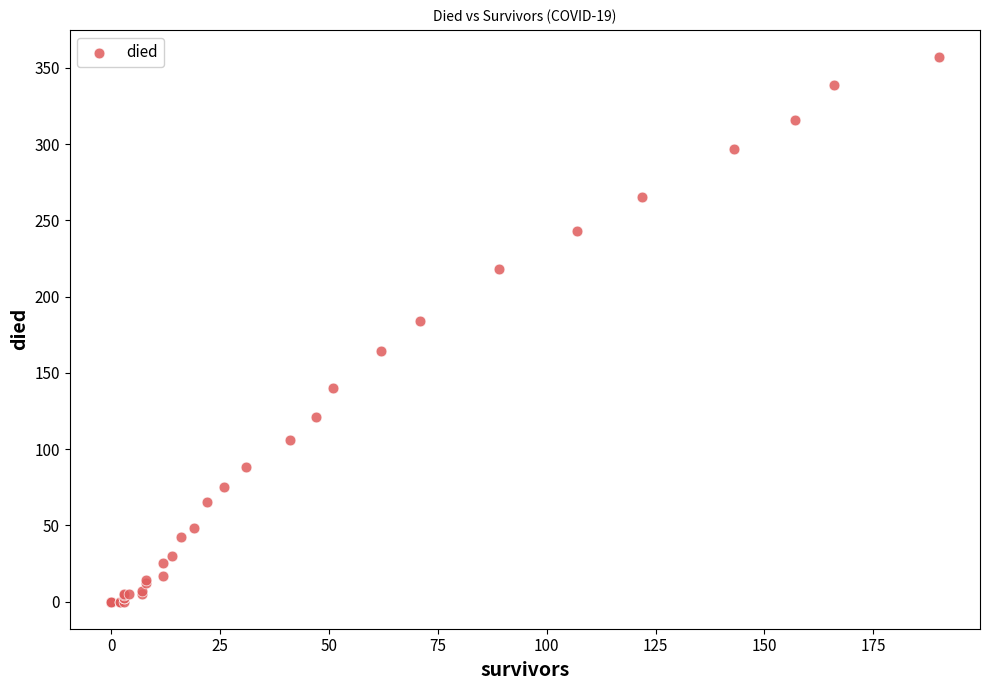

What Y value in the scatter plot is closest to 178?

184